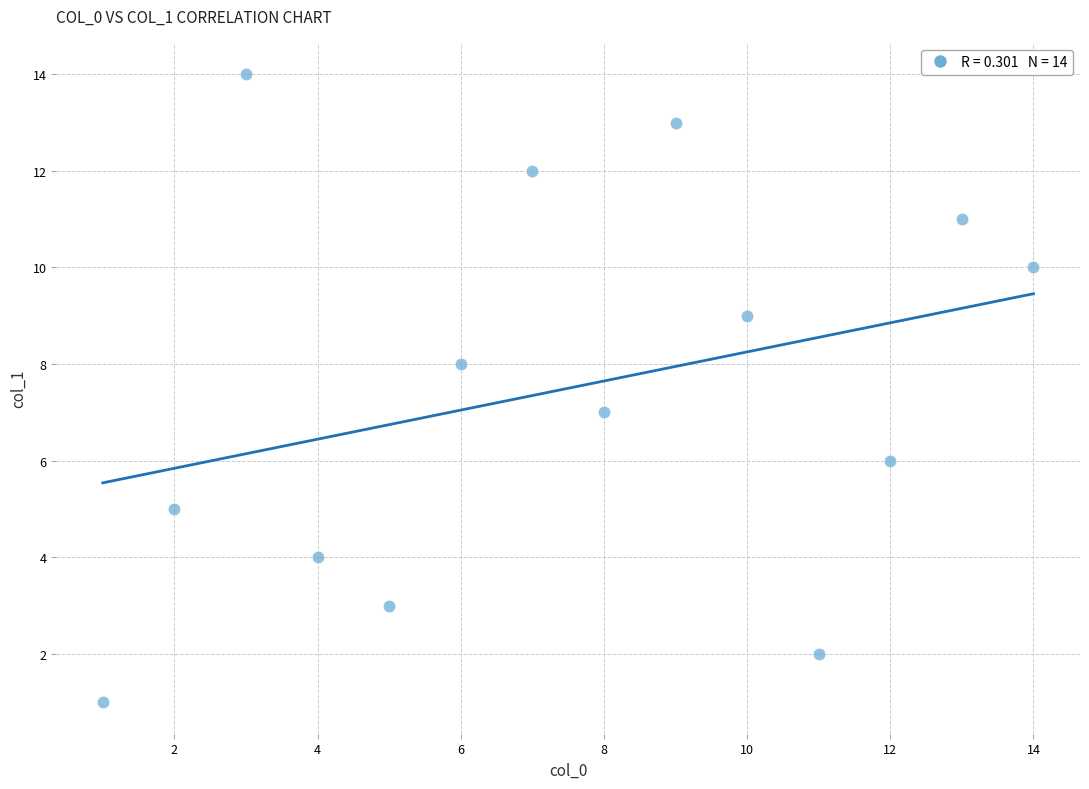

What is the range of X values (max minus min)?

13